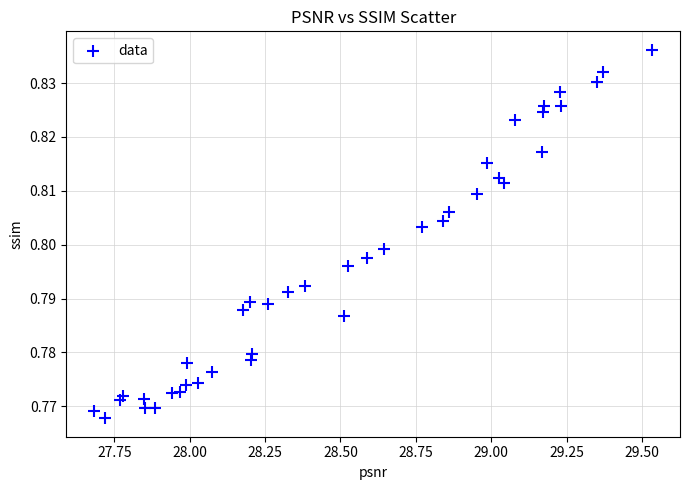

What is the range of X values (max minus min)?

1.9